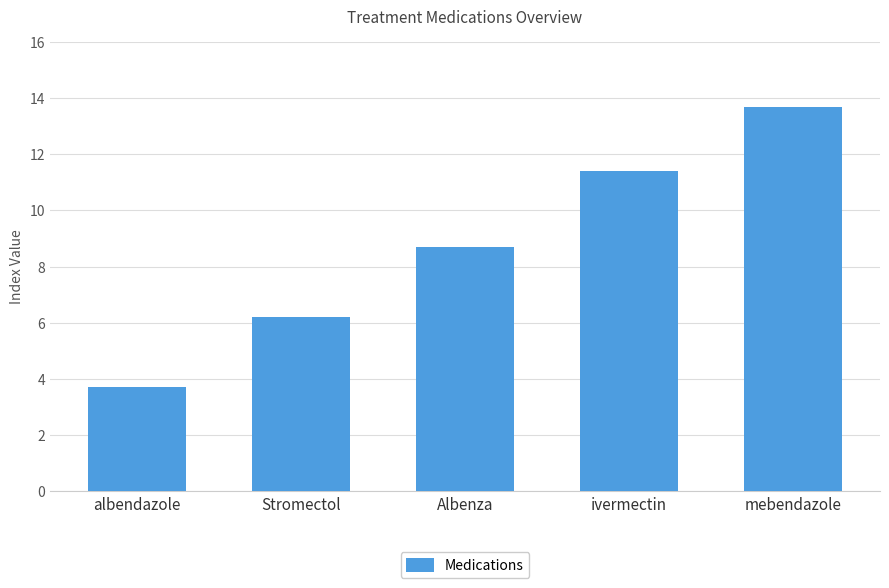

What is the change in value from Stromectol to Albenza?

+2.5